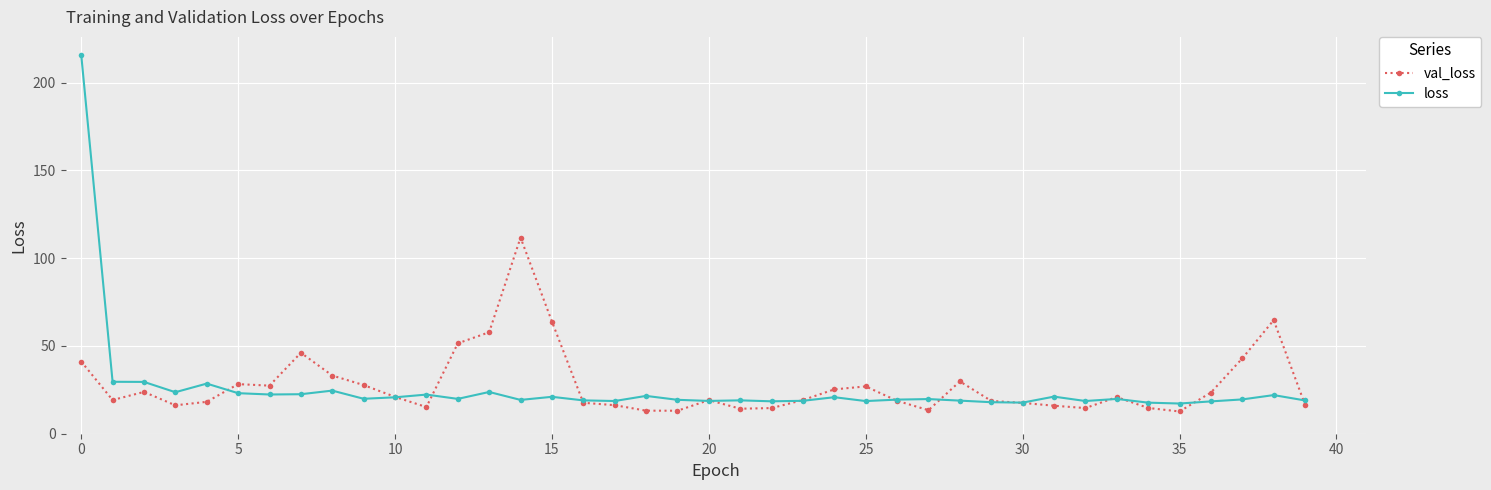

What is the highest value of the val_loss series?

111.8